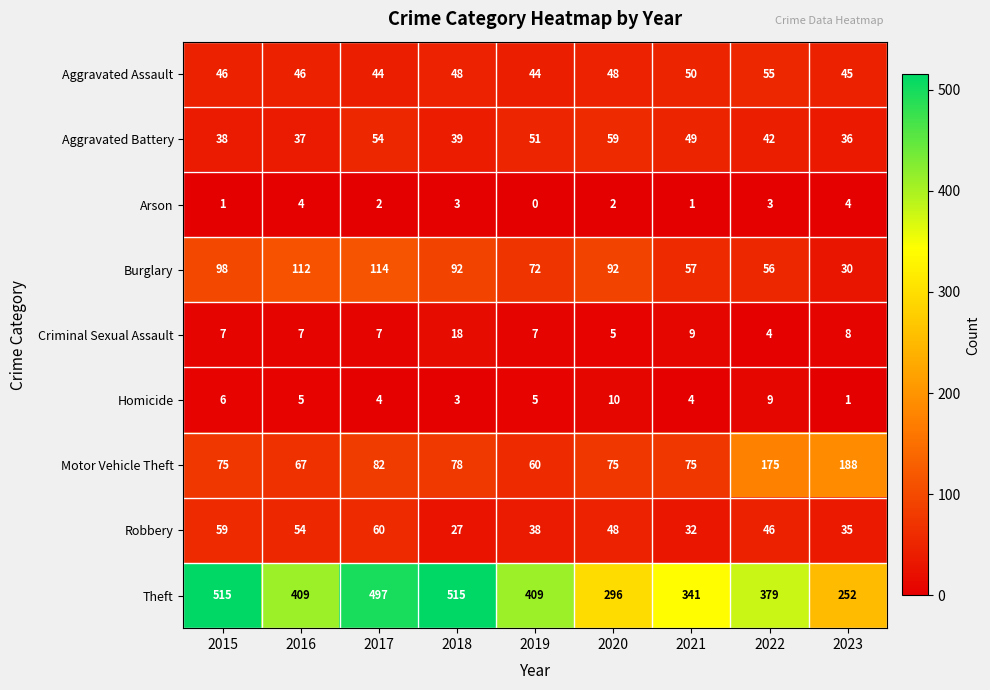

What is the average value of the Motor Vehicle Theft series?

97